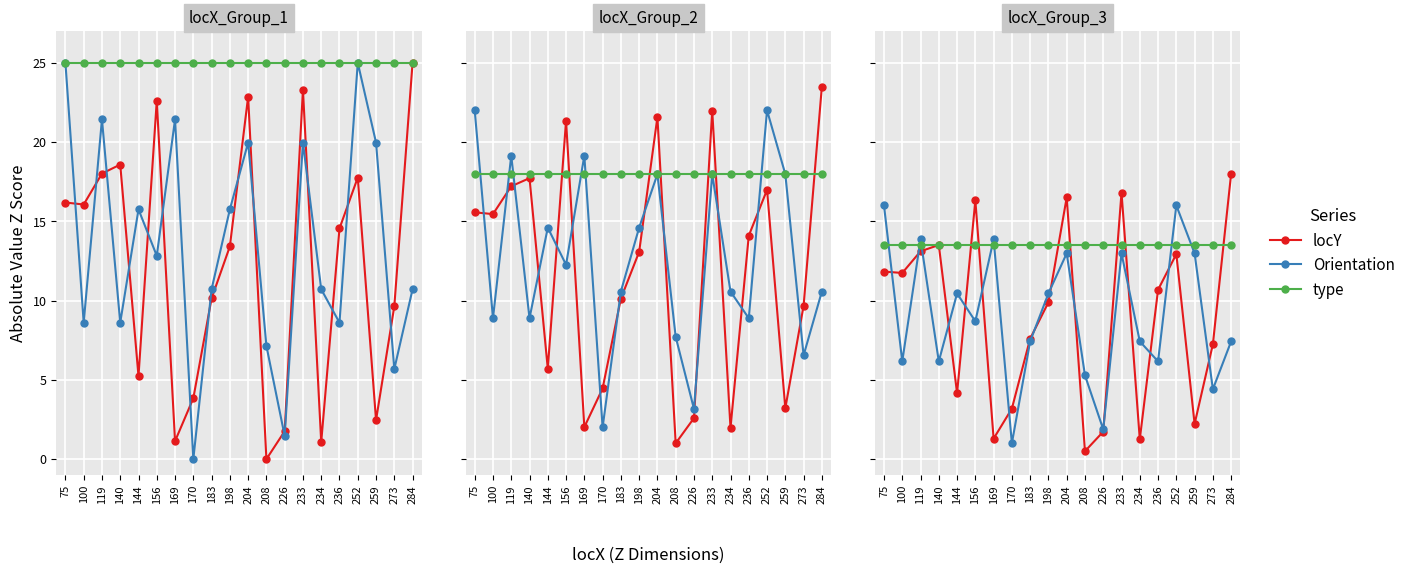

What is the approximate value of locY at 144?

4.2